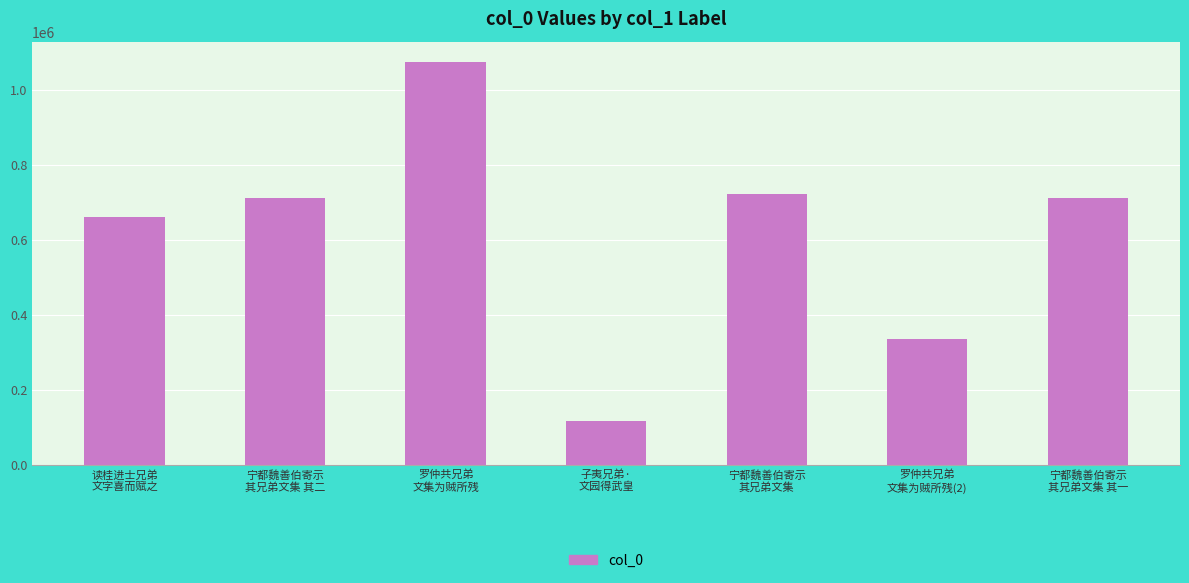

Are the bars grouped side by side (vs. stacked)?

No